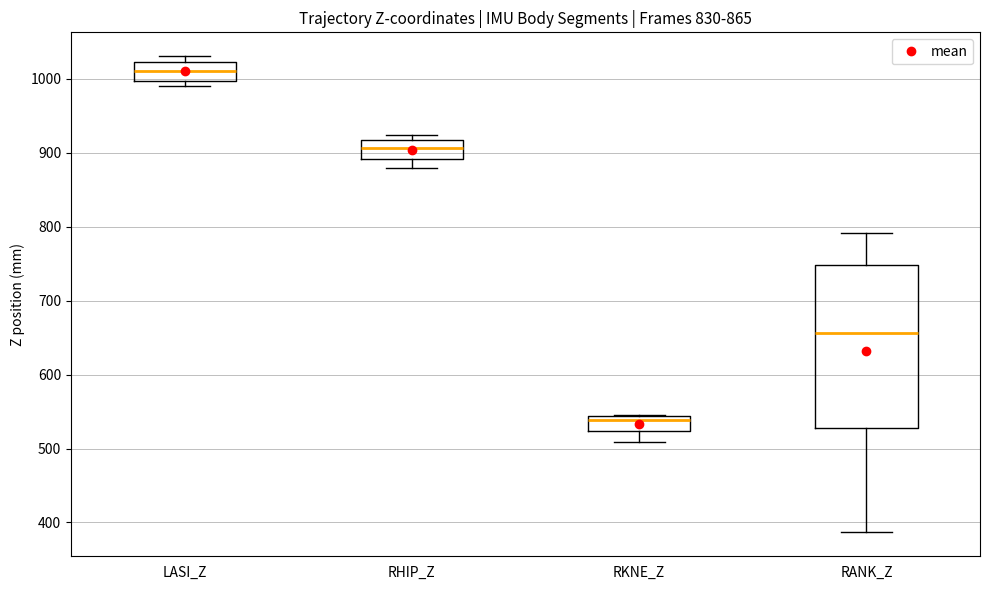

Which box is the tallest, from its lower edge to its upper edge?

RANK_Z